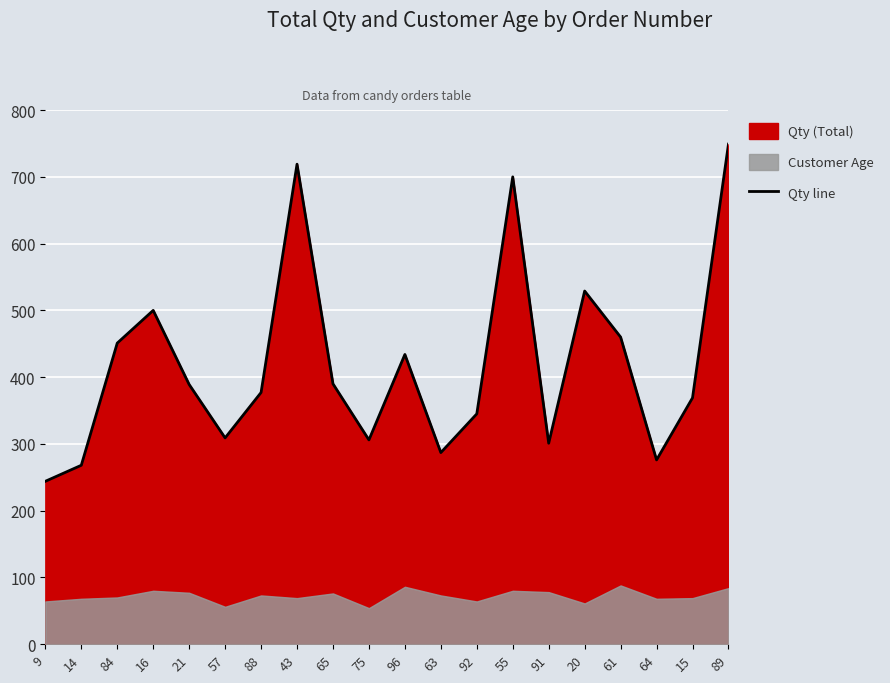

What is the maximum value shown in the chart?

749